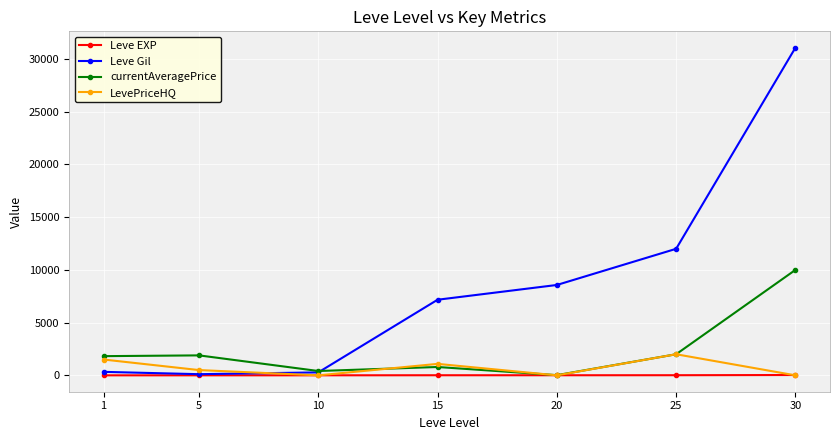

How many values in the LevePriceHQ series are below 499?

3